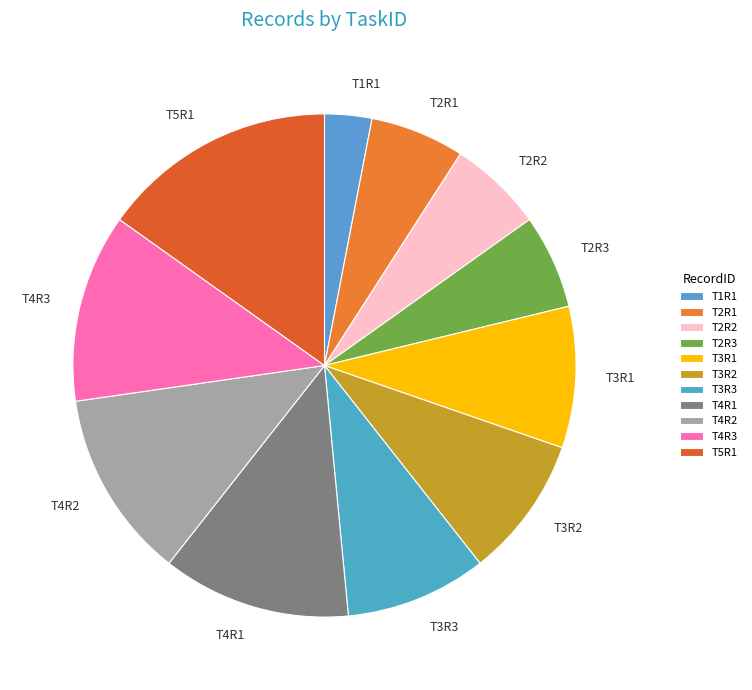

How many segments does this pie chart have?

11